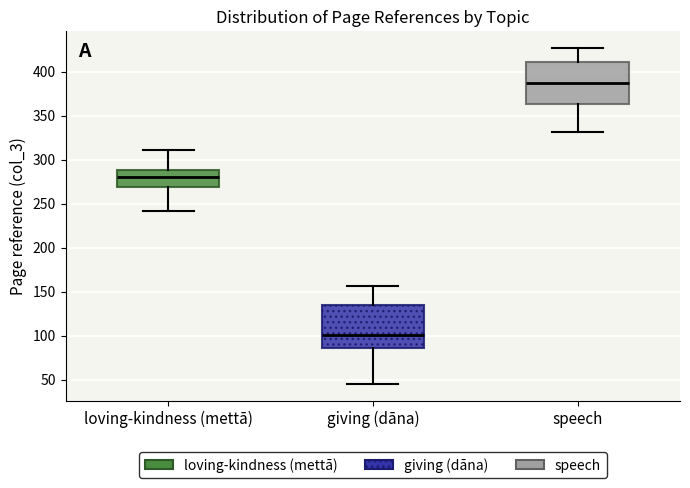

Where does the upper whisker of the box for loving-kindness (mettā) end on the y-axis? The values are not printed on the chart, so give them approximately, as read against the axis.

310